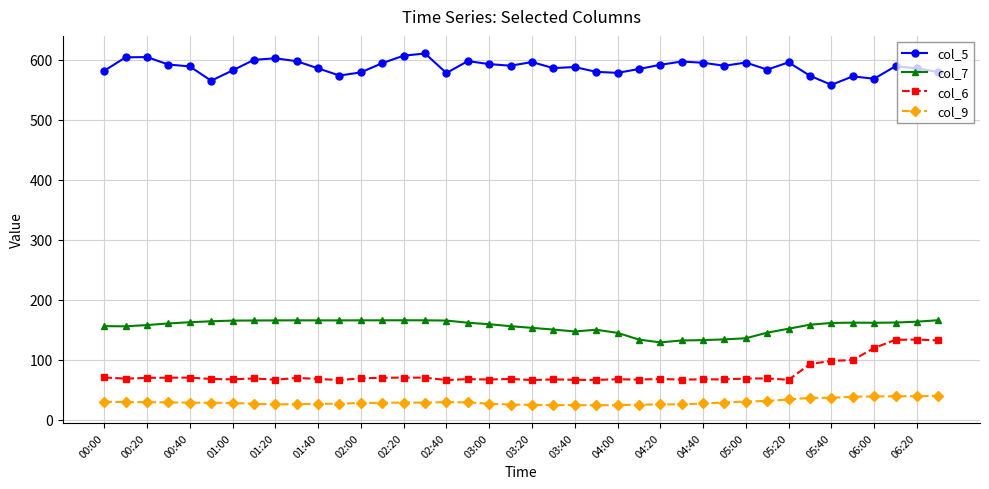

Count the number of categories in the chart.

40